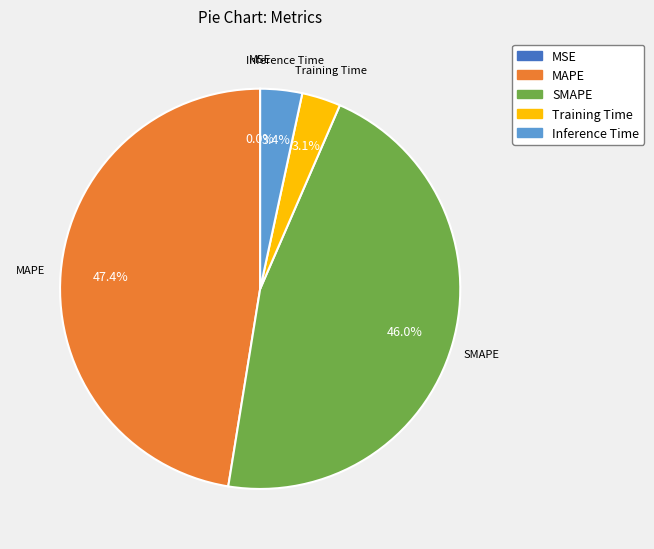

Which has a higher value, MAPE or Training Time?

MAPE